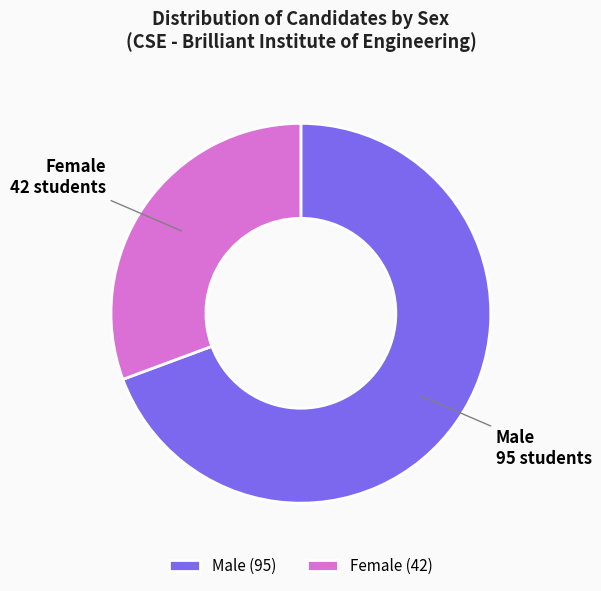

Is there a majority slice in this chart?

Yes